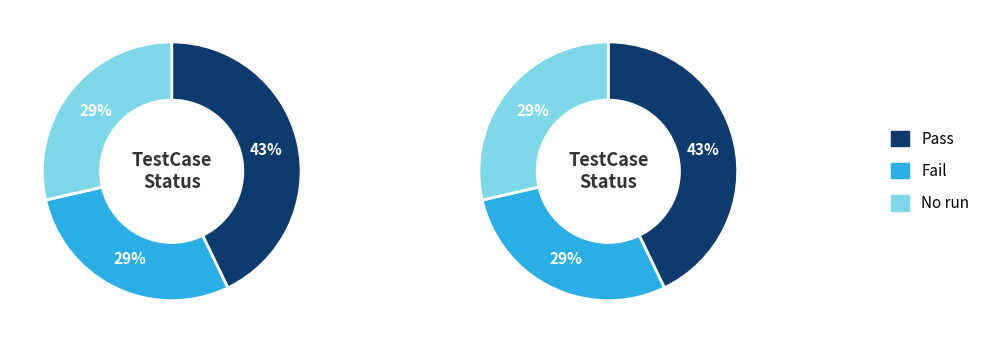

To the nearest percent, what is the difference between the No run and Pass slice percentages?

14%